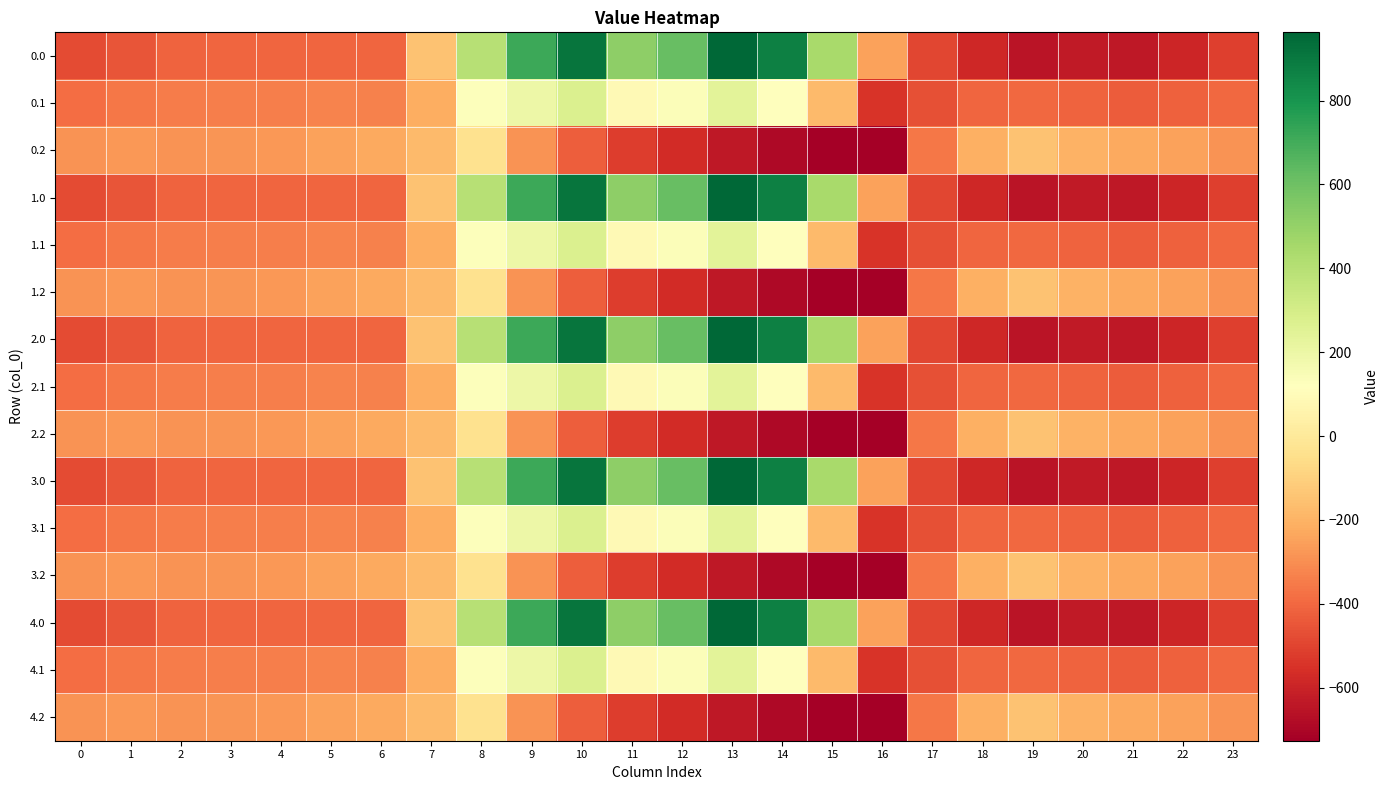

Reading left to right, transcribe all the data shown in this chart.

0.0: 0=-482.0	1=-449.5	2=-410.3	3=-404.4	4=-404.9	5=-403.8	6=-408.0	7=-150.1	8=395.3	9=716.9	10=916.2	11=516.0	12=619.4	13=962.7	14=870.3	15=443.0	16=-250.9	17=-494.8	18=-586.7	19=-649.2	20=-629.9	21=-638.4	22=-592.3	23=-511.3
0.1: 0=-384.6	1=-361.1	2=-347.9	3=-342.7	4=-339.6	5=-325.7	6=-332.2	7=-217.1	8=125.2	9=191.1	10=274.1	11=87.0	12=134.6	13=241.5	14=113.7	15=-173.1	16=-547.3	17=-466.6	18=-405.4	19=-400.2	20=-414.5	21=-432.4	22=-419.9	23=-399.4
0.2: 0=-287.1	1=-272.7	2=-285.5	3=-281.0	4=-274.4	5=-245.0	6=-228.8	7=-176.6	8=-35.3	9=-288.5	10=-423.5	11=-520.6	12=-571.2	13=-640.4	14=-687.4	15=-725.8	16=-726.6	17=-362.4	18=-210.0	19=-151.0	20=-199.2	21=-226.4	22=-247.4	23=-287.5
1.0: 0=-482.0	1=-449.5	2=-410.3	3=-404.4	4=-404.9	5=-403.8	6=-408.0	7=-150.1	8=395.3	9=716.9	10=916.2	11=516.0	12=619.4	13=962.7	14=870.3	15=443.0	16=-250.9	17=-494.8	18=-586.7	19=-649.2	20=-629.9	21=-638.4	22=-592.3	23=-511.3
1.1: 0=-384.6	1=-361.1	2=-347.9	3=-342.7	4=-339.6	5=-325.7	6=-332.2	7=-217.1	8=125.2	9=191.1	10=274.1	11=87.0	12=134.6	13=241.5	14=113.7	15=-173.1	16=-547.3	17=-466.6	18=-405.4	19=-400.2	20=-414.5	21=-432.4	22=-419.9	23=-399.4
1.2: 0=-287.1	1=-272.7	2=-285.5	3=-281.0	4=-274.4	5=-245.0	6=-228.8	7=-176.6	8=-35.3	9=-288.5	10=-423.5	11=-520.6	12=-571.2	13=-640.4	14=-687.4	15=-725.8	16=-726.6	17=-362.4	18=-210.0	19=-151.0	20=-199.2	21=-226.4	22=-247.4	23=-287.5
2.0: 0=-482.0	1=-449.5	2=-410.3	3=-404.4	4=-404.9	5=-403.8	6=-408.0	7=-150.1	8=395.3	9=716.9	10=916.2	11=516.0	12=619.4	13=962.7	14=870.3	15=443.0	16=-250.9	17=-494.8	18=-586.7	19=-649.2	20=-629.9	21=-638.4	22=-592.3	23=-511.3
2.1: 0=-384.6	1=-361.1	2=-347.9	3=-342.7	4=-339.6	5=-325.7	6=-332.2	7=-217.1	8=125.2	9=191.1	10=274.1	11=87.0	12=134.6	13=241.5	14=113.7	15=-173.1	16=-547.3	17=-466.6	18=-405.4	19=-400.2	20=-414.5	21=-432.4	22=-419.9	23=-399.4
2.2: 0=-287.1	1=-272.7	2=-285.5	3=-281.0	4=-274.4	5=-245.0	6=-228.8	7=-176.6	8=-35.3	9=-288.5	10=-423.5	11=-520.6	12=-571.2	13=-640.4	14=-687.4	15=-725.8	16=-726.6	17=-362.4	18=-210.0	19=-151.0	20=-199.2	21=-226.4	22=-247.4	23=-287.5
3.0: 0=-482.0	1=-449.5	2=-410.3	3=-404.4	4=-404.9	5=-403.8	6=-408.0	7=-150.1	8=395.3	9=716.9	10=916.2	11=516.0	12=619.4	13=962.7	14=870.3	15=443.0	16=-250.9	17=-494.8	18=-586.7	19=-649.2	20=-629.9	21=-638.4	22=-592.3	23=-511.3
3.1: 0=-384.6	1=-361.1	2=-347.9	3=-342.7	4=-339.6	5=-325.7	6=-332.2	7=-217.1	8=125.2	9=191.1	10=274.1	11=87.0	12=134.6	13=241.5	14=113.7	15=-173.1	16=-547.3	17=-466.6	18=-405.4	19=-400.2	20=-414.5	21=-432.4	22=-419.9	23=-399.4
3.2: 0=-287.1	1=-272.7	2=-285.5	3=-281.0	4=-274.4	5=-245.0	6=-228.8	7=-176.6	8=-35.3	9=-288.5	10=-423.5	11=-520.6	12=-571.2	13=-640.4	14=-687.4	15=-725.8	16=-726.6	17=-362.4	18=-210.0	19=-151.0	20=-199.2	21=-226.4	22=-247.4	23=-287.5
4.0: 0=-482.0	1=-449.5	2=-410.3	3=-404.4	4=-404.9	5=-403.8	6=-408.0	7=-150.1	8=395.3	9=716.9	10=916.2	11=516.0	12=619.4	13=962.7	14=870.3	15=443.0	16=-250.9	17=-494.8	18=-586.7	19=-649.2	20=-629.9	21=-638.4	22=-592.3	23=-511.3
4.1: 0=-384.6	1=-361.1	2=-347.9	3=-342.7	4=-339.6	5=-325.7	6=-332.2	7=-217.1	8=125.2	9=191.1	10=274.1	11=87.0	12=134.6	13=241.5	14=113.7	15=-173.1	16=-547.3	17=-466.6	18=-405.4	19=-400.2	20=-414.5	21=-432.4	22=-419.9	23=-399.4
4.2: 0=-287.1	1=-272.7	2=-285.5	3=-281.0	4=-274.4	5=-245.0	6=-228.8	7=-176.6	8=-35.3	9=-288.5	10=-423.5	11=-520.6	12=-571.2	13=-640.4	14=-687.4	15=-725.8	16=-726.6	17=-362.4	18=-210.0	19=-151.0	20=-199.2	21=-226.4	22=-247.4	23=-287.5